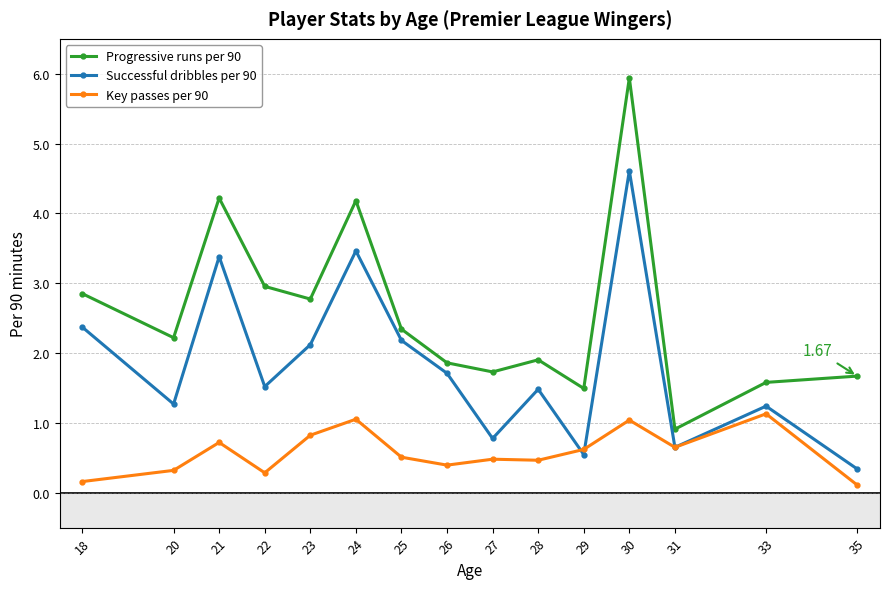

Rank the series by their average value, from highest to lowest.

Progressive runs per 90, Successful dribbles per 90, Key passes per 90